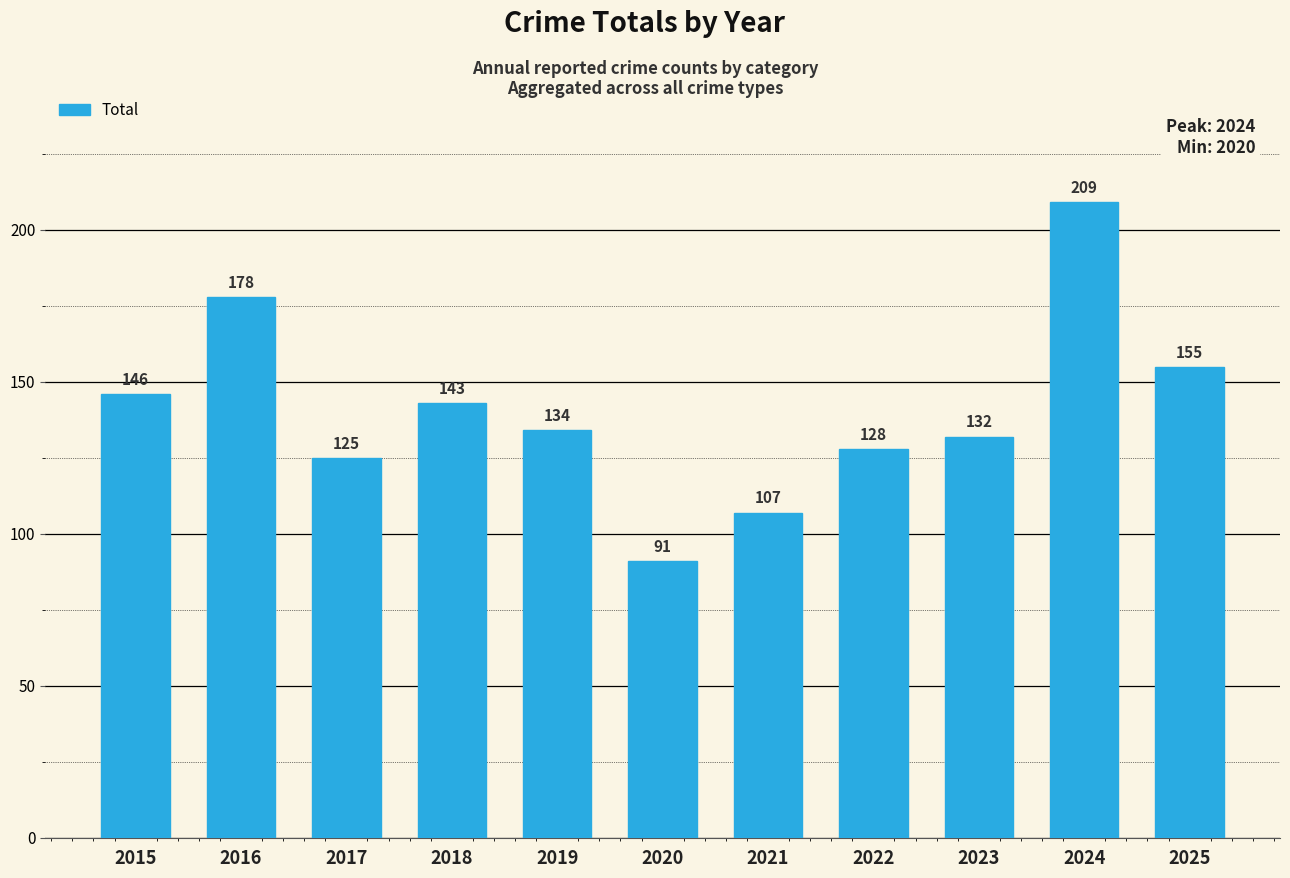

Is it true that the value at 2016 is 178?

True